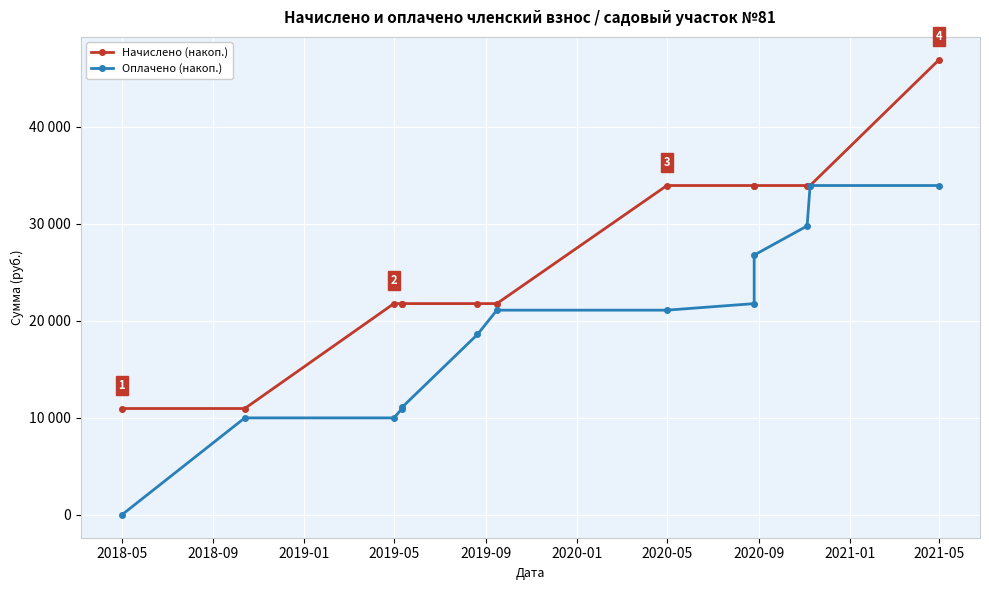

Between 2020-01 and 2020-09, which series saw the biggest shift?

Начислено (накоп.)